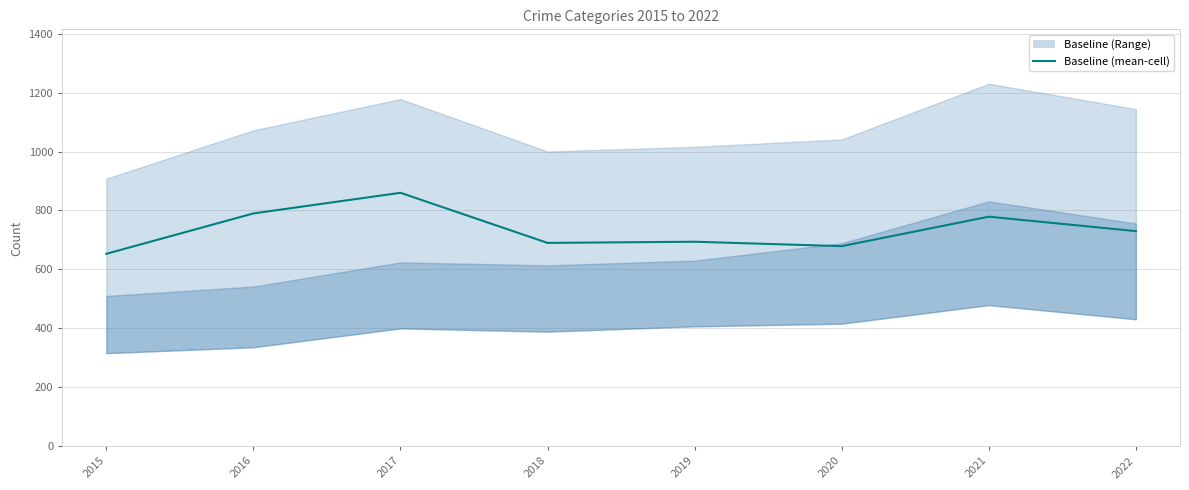

Is this an area chart (filled region under the line)?

No